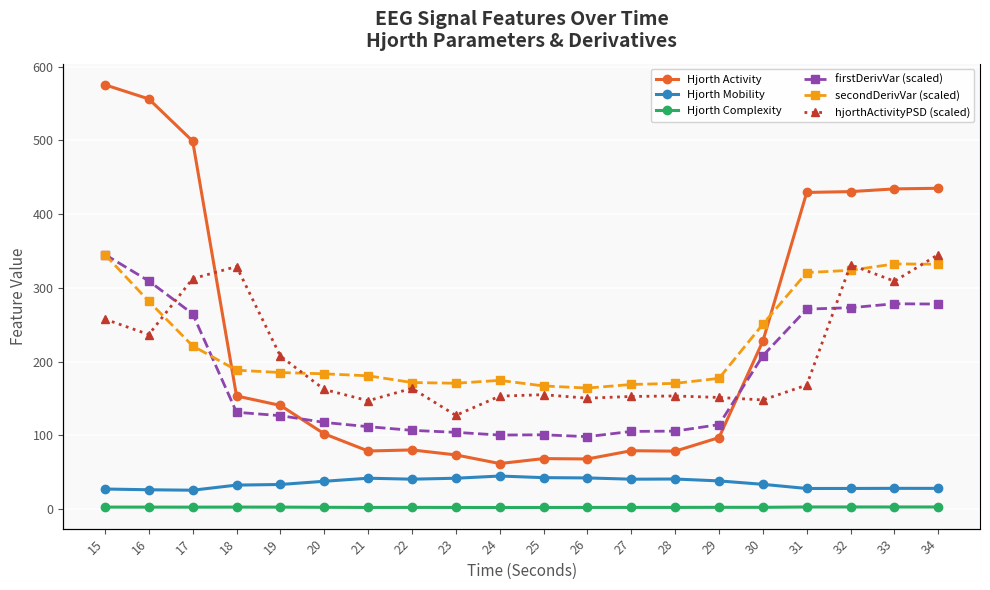

The secondDerivVar (scaled) series shows 250.8 at 30. True or false?

True